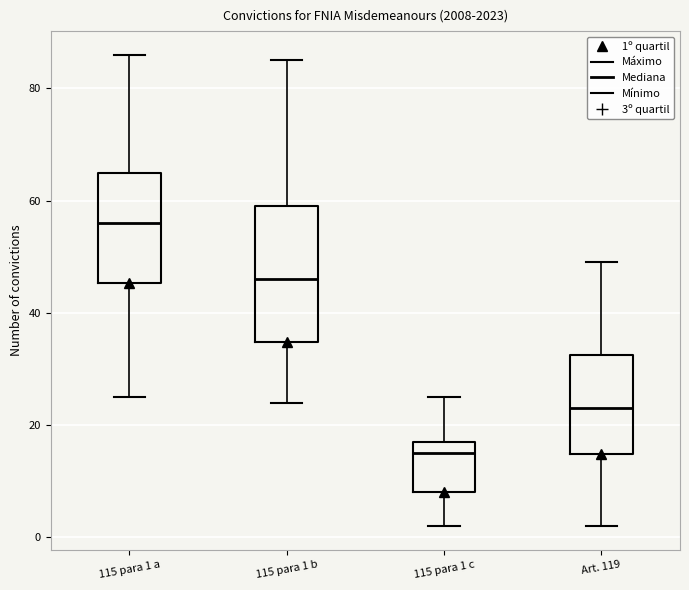

Reading left to right, read every box against the y-axis: the position of its median line, the range the box covers, and the ends of its whiskers. The values are not printed on the chart, so give them approximately, as read against the axis.

115 para 1 a: median 56, box 46 to 66, whiskers 26 to 86
115 para 1 b: median 46, box 34 to 60, whiskers 24 to 86
115 para 1 c: median 16, box 8 to 18, whiskers 2 to 26
Art. 119: median 24, box 14 to 32, whiskers 2 to 50